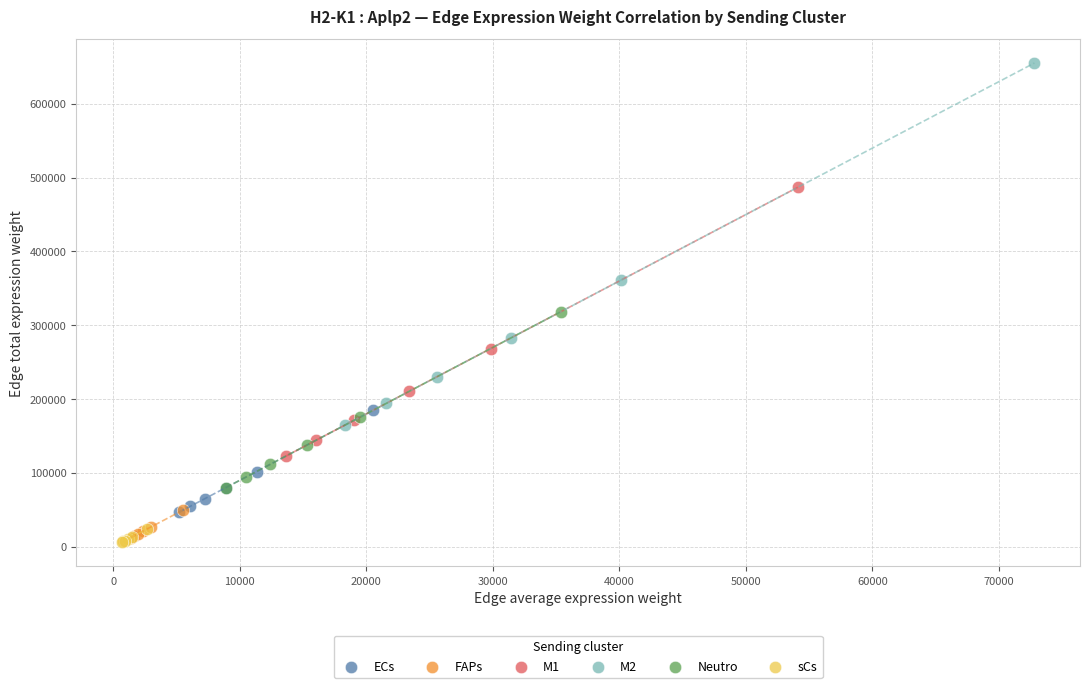

What are all the series names shown in the legend?

ECs, FAPs, M1, M2, Neutro, sCs